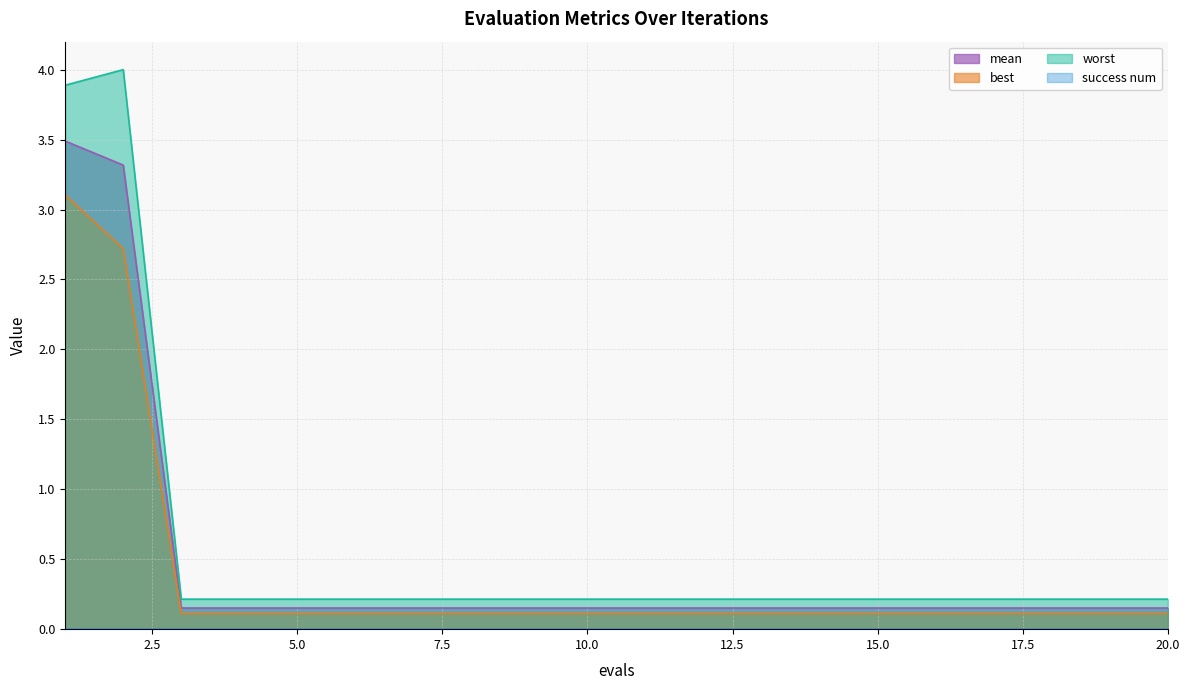

True or false: best has a value of 0.1 at 13.

True